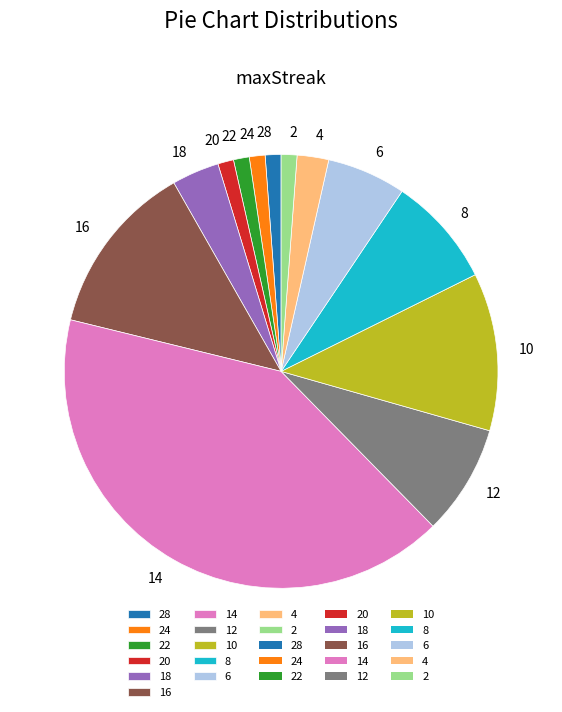

Do 18 and 2 together represent more than half of the pie?

No